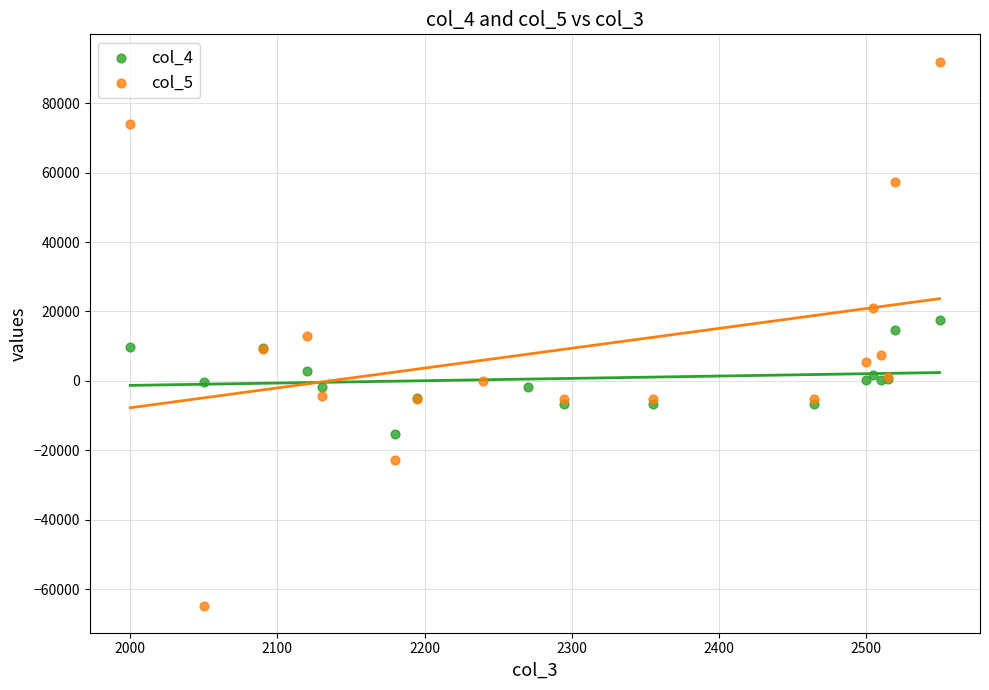

What are all the series names shown in the legend?

col_4, col_5